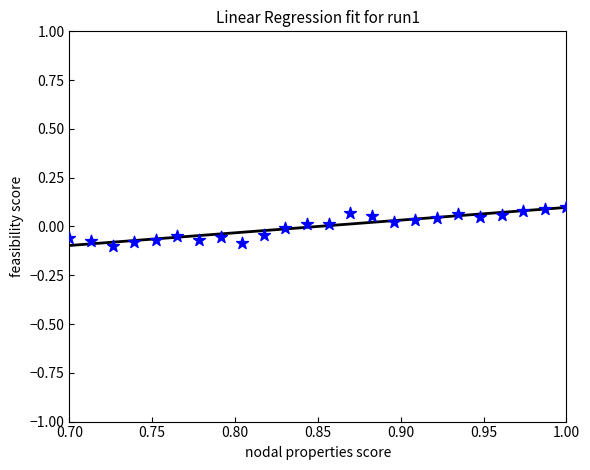

What is the range of X values (max minus min)?

0.3